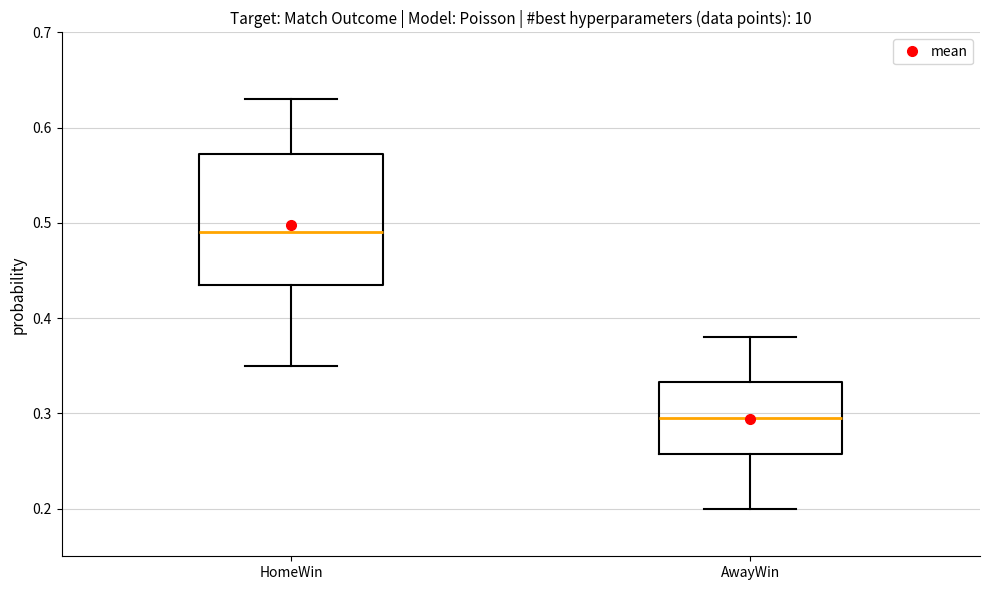

Where is the lower edge of the box for AwayWin on the y-axis? The values are not printed on the chart, so give them approximately, as read against the axis.

0.26